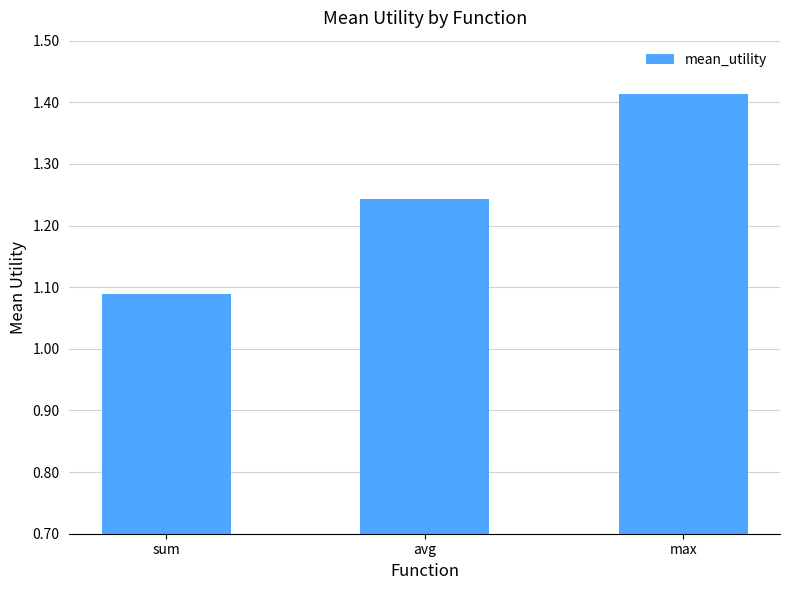

What is the change in value from sum to avg?

+0.2